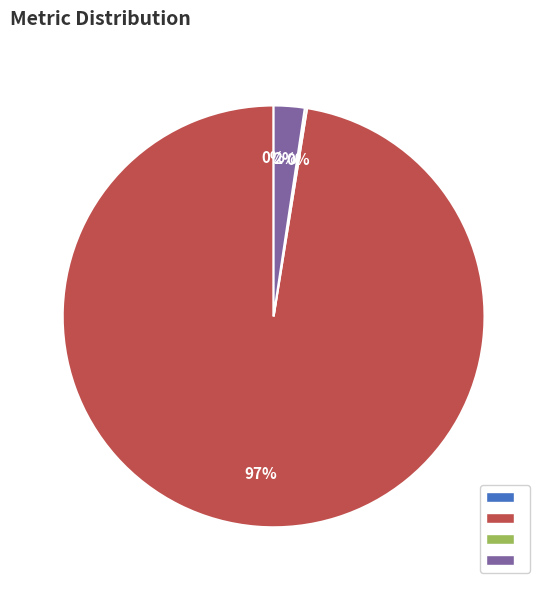

Is there a majority slice in this chart?

Yes